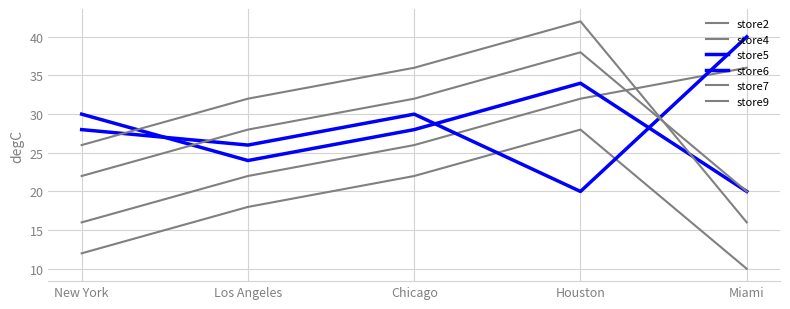

What is the sum of the store4 values at Chicago and New York?

42